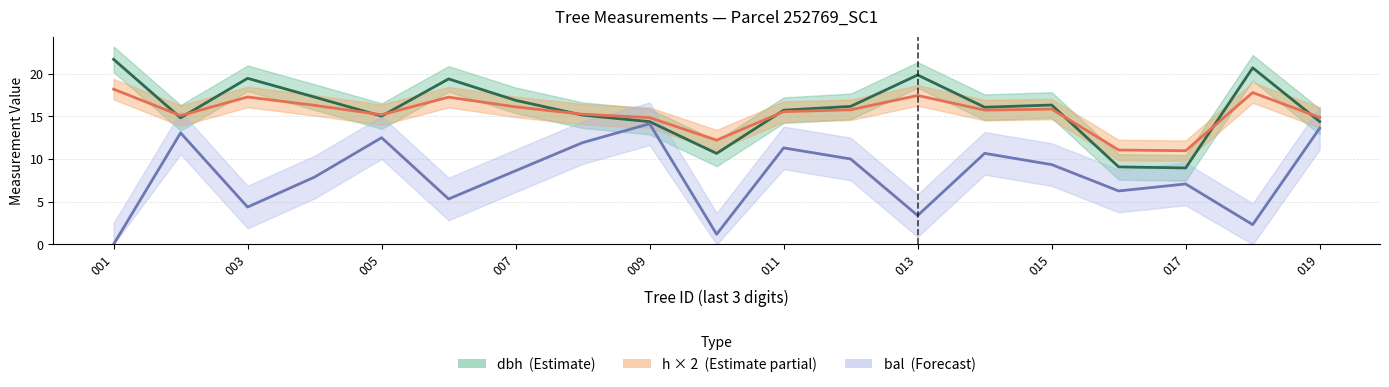

What is the label of the 2nd point from the right?

17